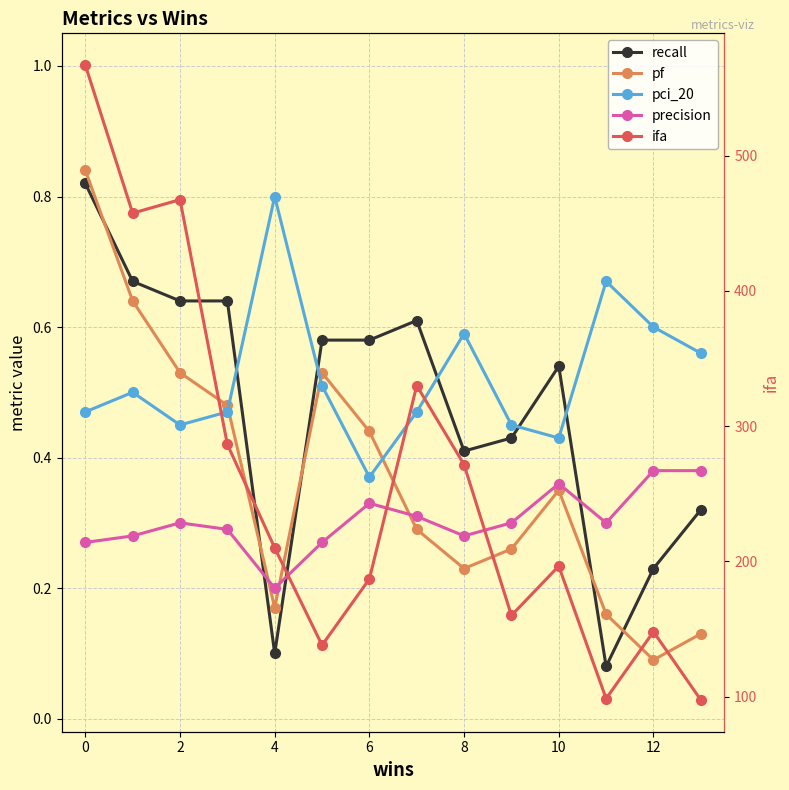

The value of ifa at 12 is 226.8. True or false?

False